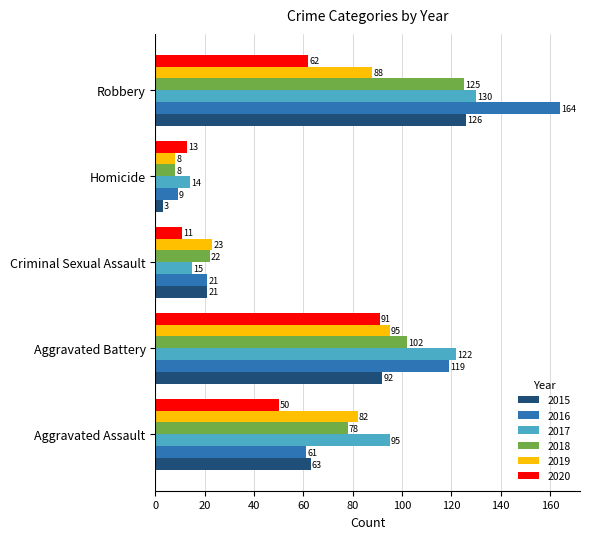

What is the difference between the 2020 values at Aggravated Assault and Robbery?

12